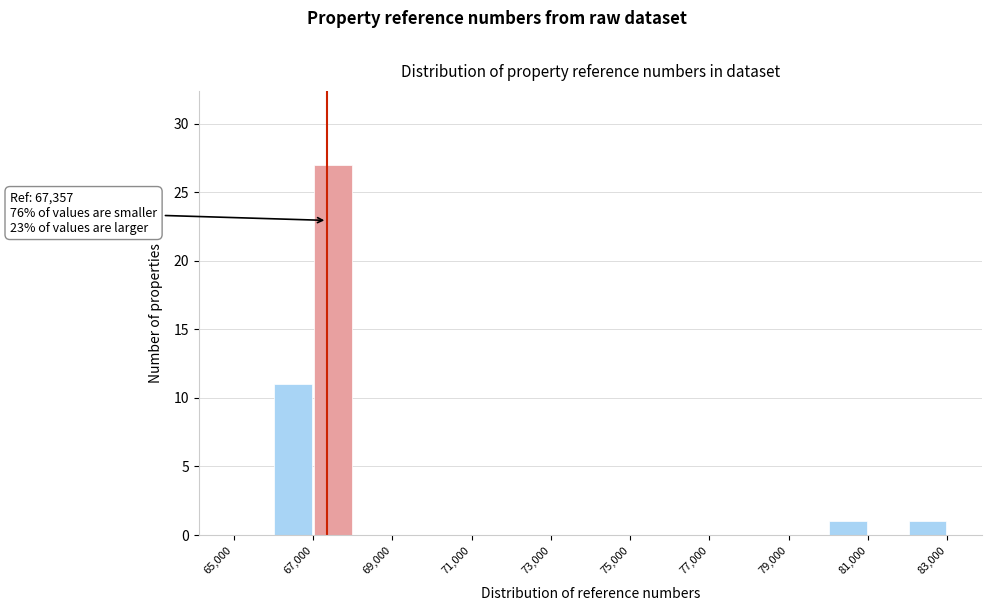

Which range on the x-axis has the tallest bar?

67000 to 68000